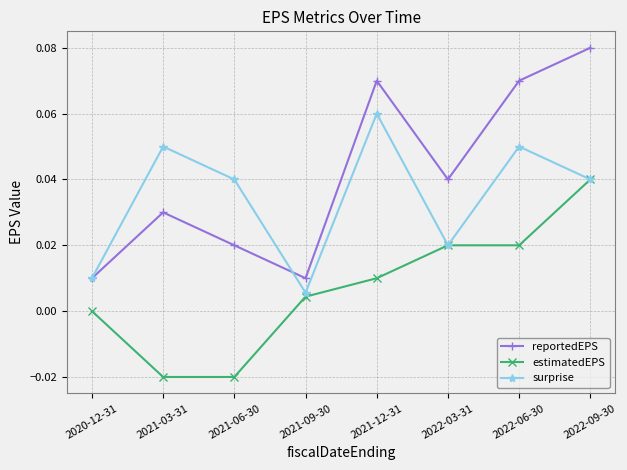

What position from the right is 2022-06-30?

2